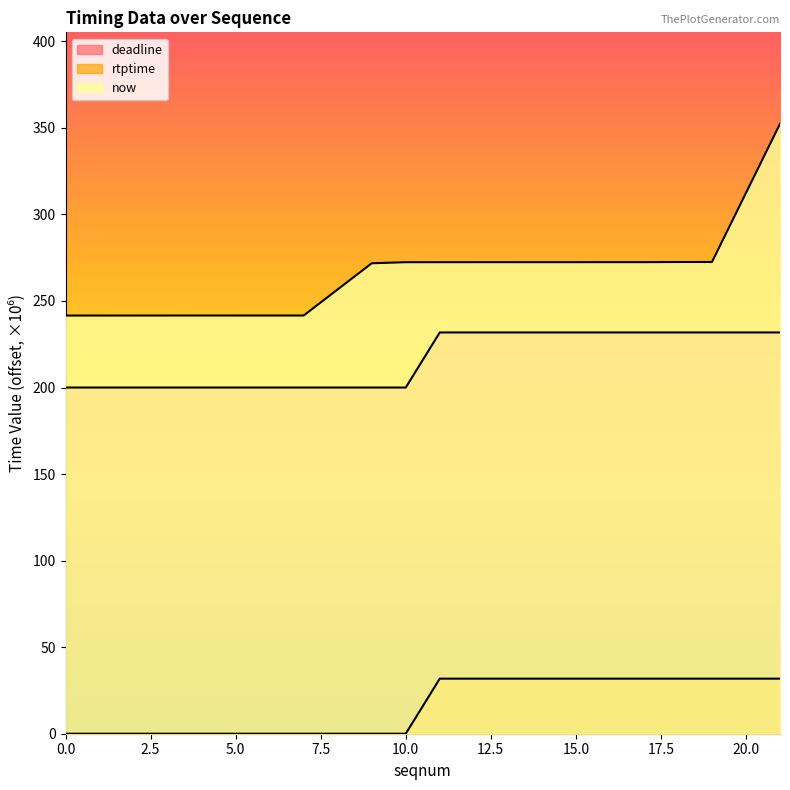

True or false: rtptime and deadline cross at least once.

False